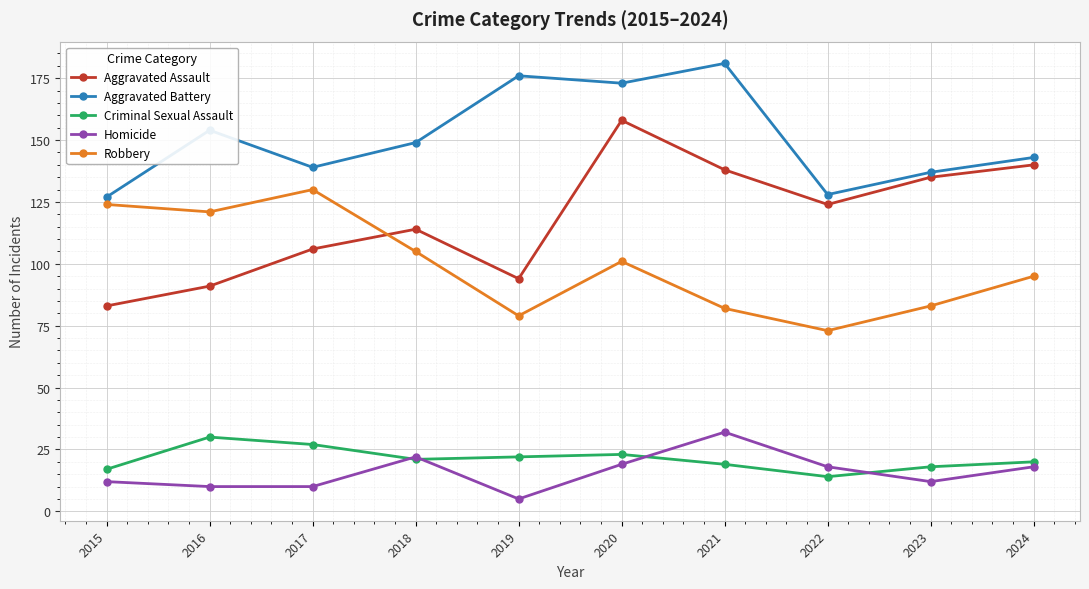

Reading left to right, list all the values displayed in this chart.

Aggravated Assault: 2015=83	2016=91	2017=106	2018=114	2019=94	2020=158	2021=138	2022=124	2023=135	2024=140
Aggravated Battery: 2015=127	2016=154	2017=139	2018=149	2019=176	2020=173	2021=181	2022=128	2023=137	2024=143
Criminal Sexual Assault: 2015=17	2016=30	2017=27	2018=21	2019=22	2020=23	2021=19	2022=14	2023=18	2024=20
Homicide: 2015=12	2016=10	2017=10	2018=22	2019=5	2020=19	2021=32	2022=18	2023=12	2024=18
Robbery: 2015=124	2016=121	2017=130	2018=105	2019=79	2020=101	2021=82	2022=73	2023=83	2024=95